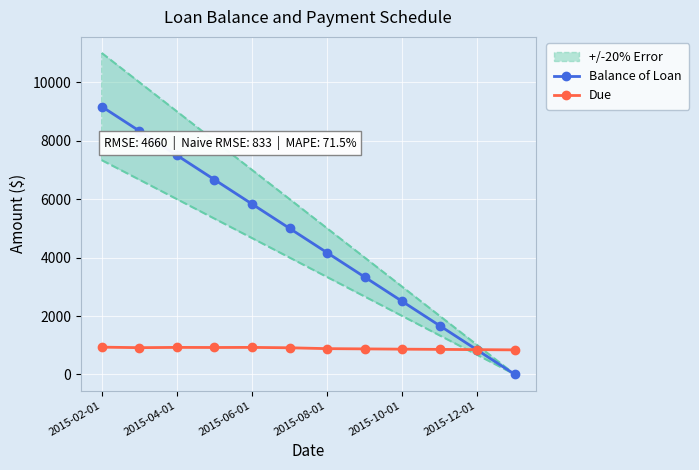

Which has a higher value, 2015-10-01 or 2015-12-01?

2015-10-01